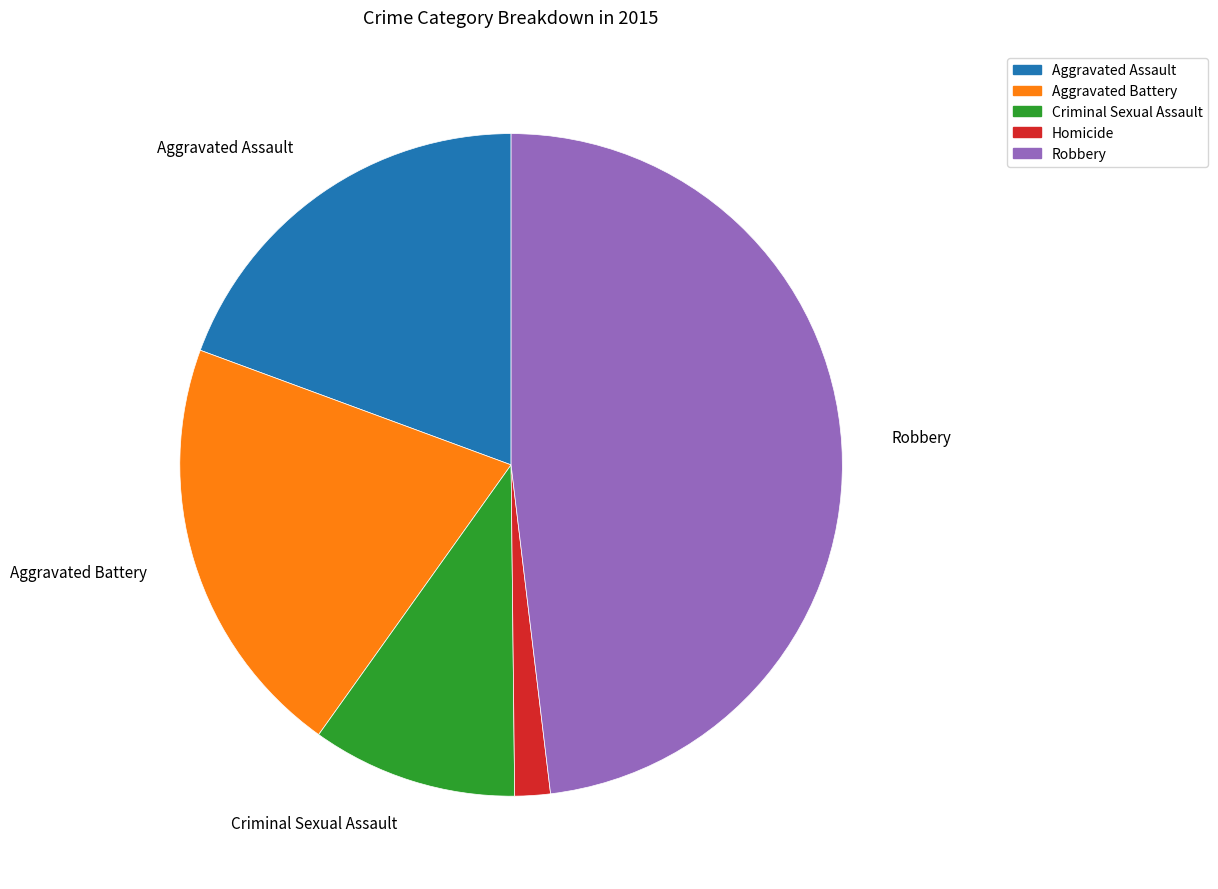

True or false: Robbery accounts for 38% of the total.

False